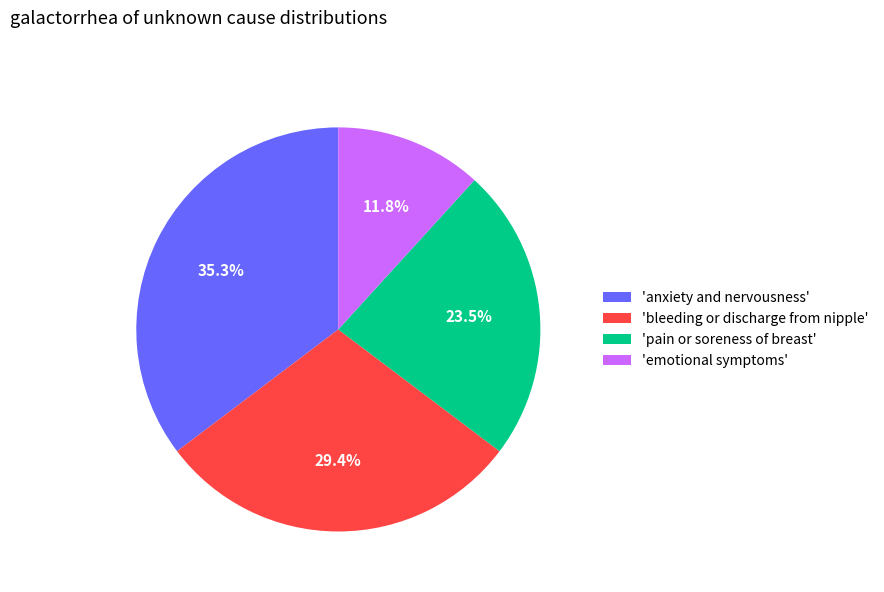

What is the ratio of the value at 'pain or soreness of breast' to the value at 'anxiety and nervousness'?

0.7